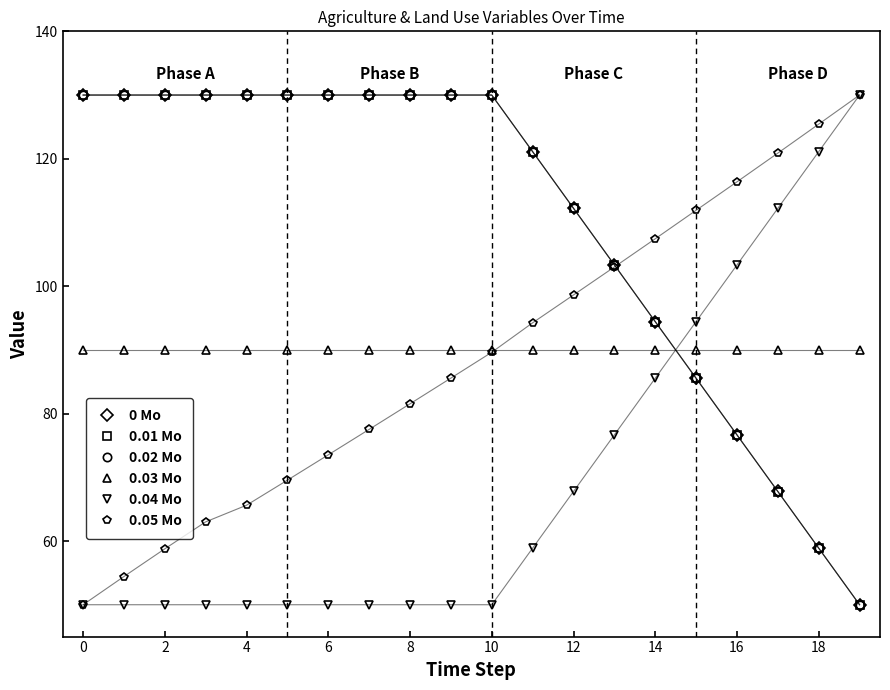

True or false: 0.05 Mo has more than 0 interior local peaks.

False